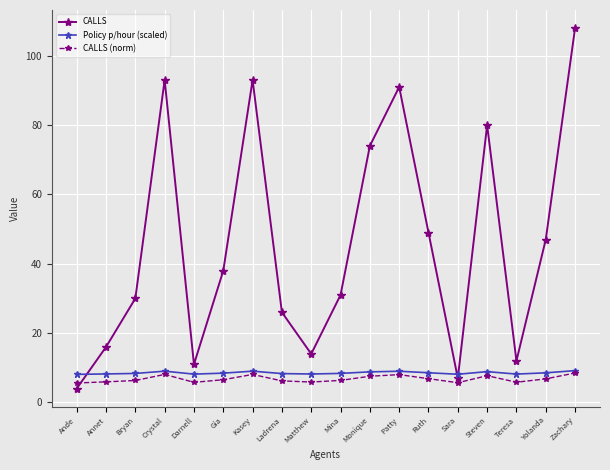

True or false: CALLS has a value of 9.1 at Ladrena.

False